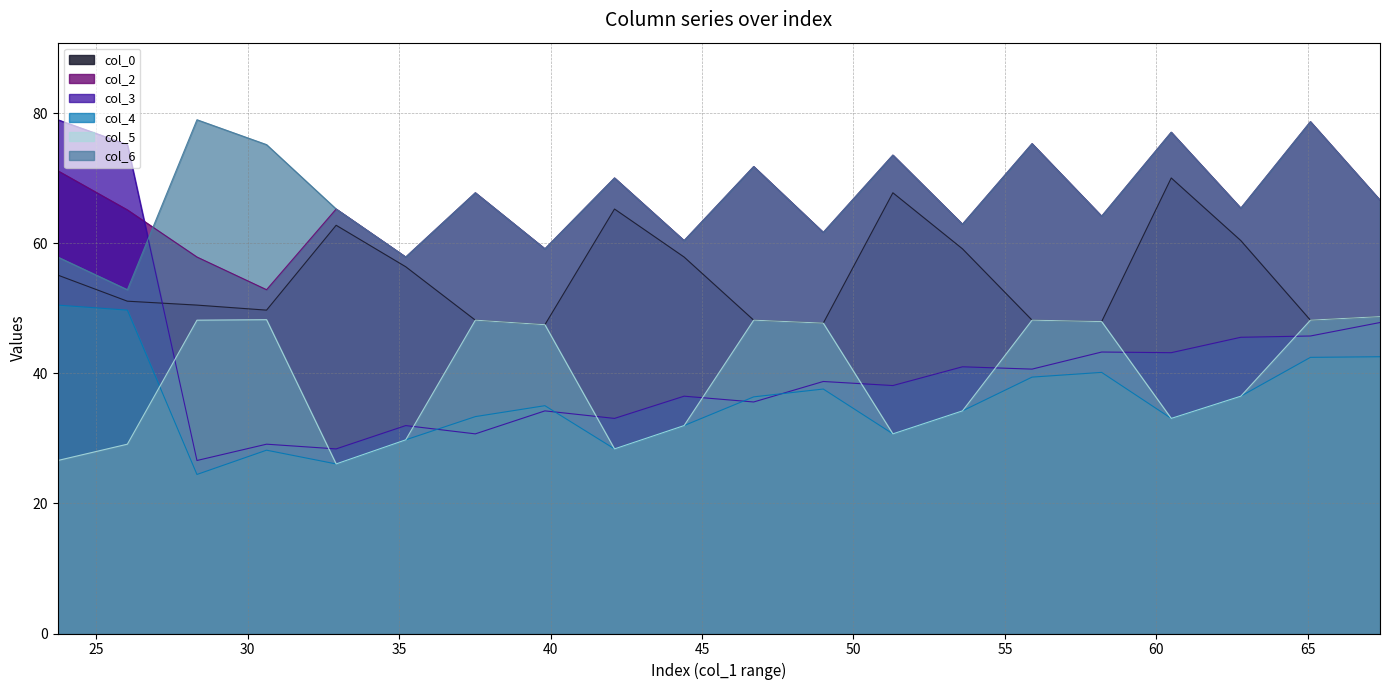

In col_3, how many points are lower than both neighbors (excluding endpoints)?

8